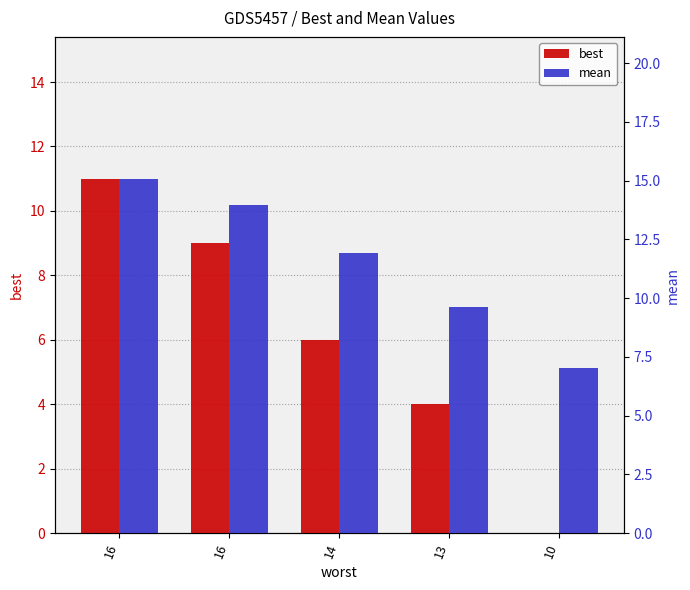

Does the chart contain any negative values?

No